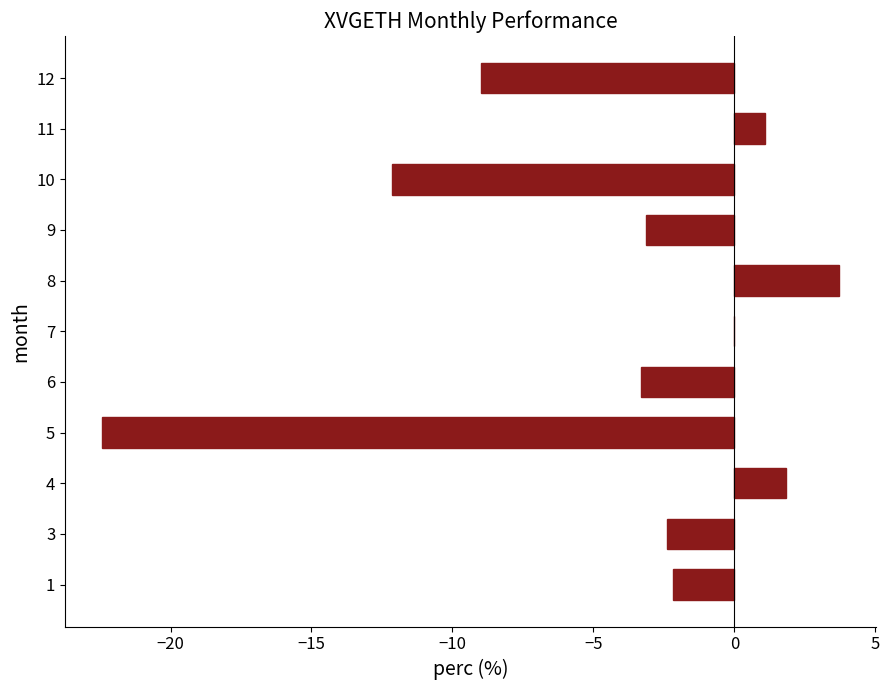

The chart shows a value of -9.0 at 12. True or false?

True